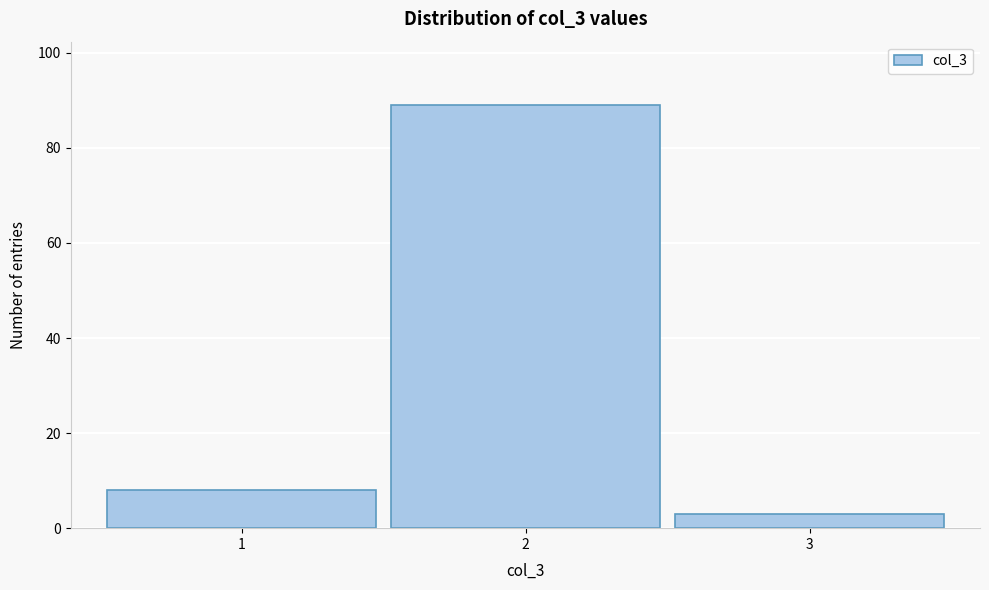

Reading left to right, extract all data points from this chart.

1=8	2=89	3=3